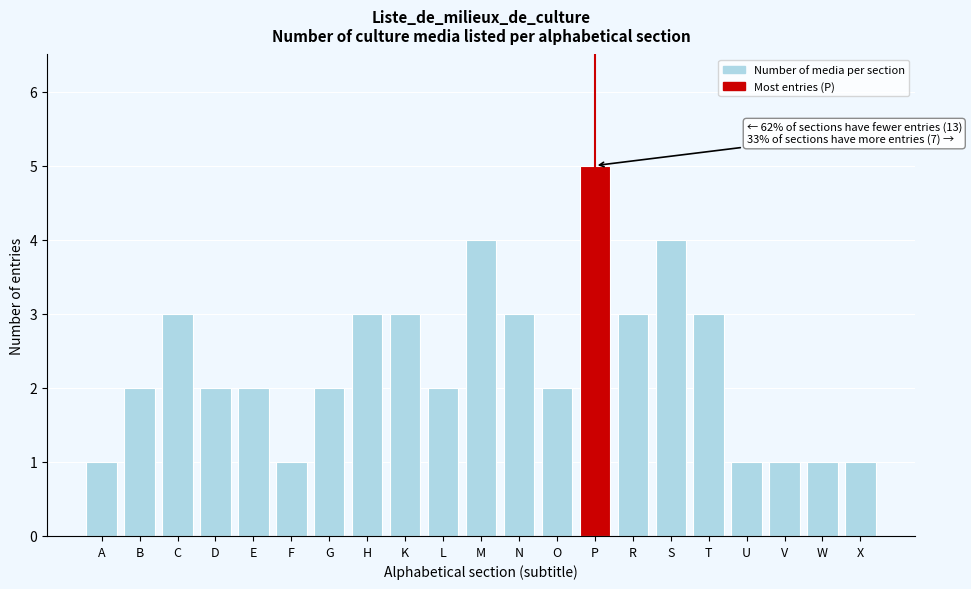

Reading left to right, extract all data points from this chart.

1	2	3	2	2	1	2	3	3	2	4	3	2	5	3	4	3	1	1	1	1